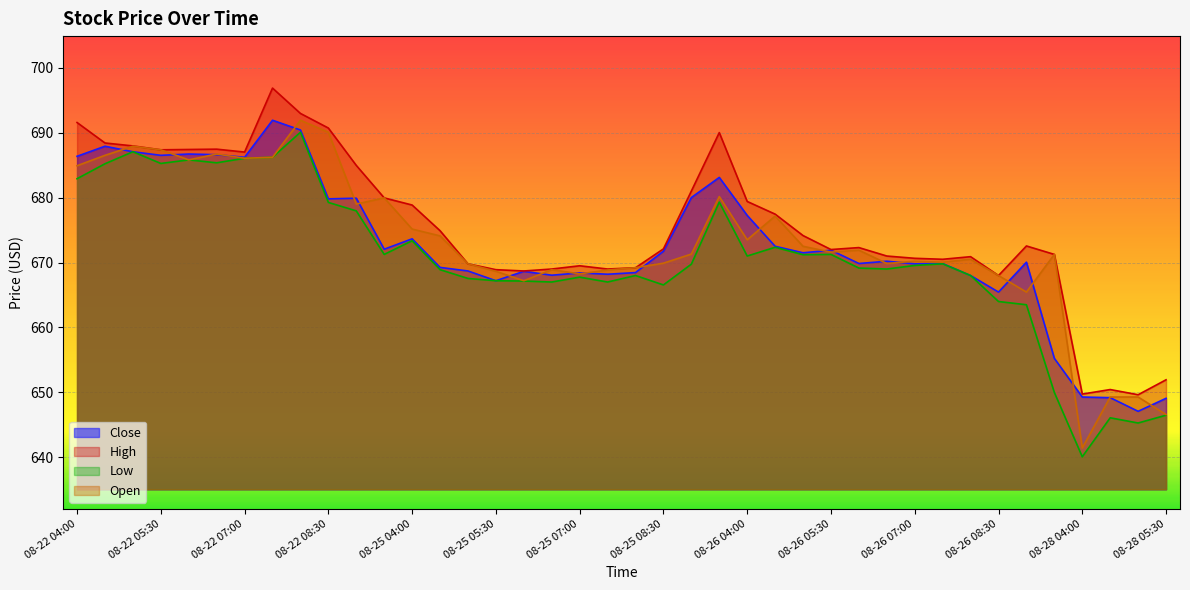

What is the sum of the Close values at 08-25 08:30 and 08-25 05:00?

1340.5